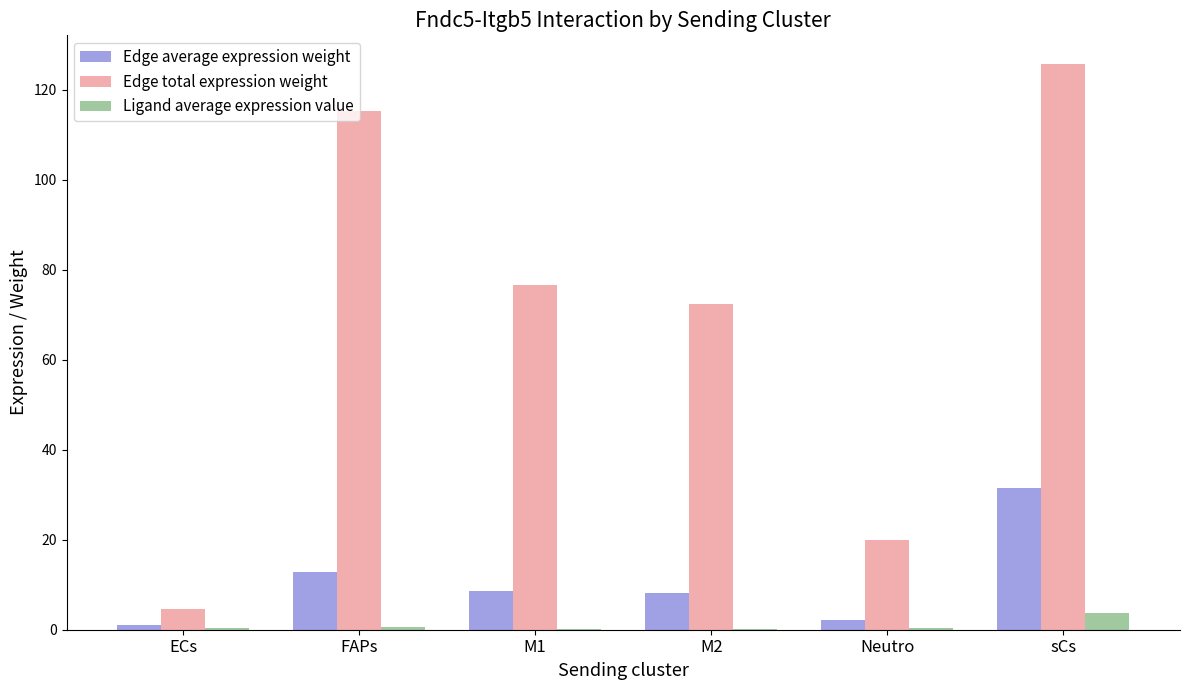

Which label corresponds to the largest value in the chart?

sCs